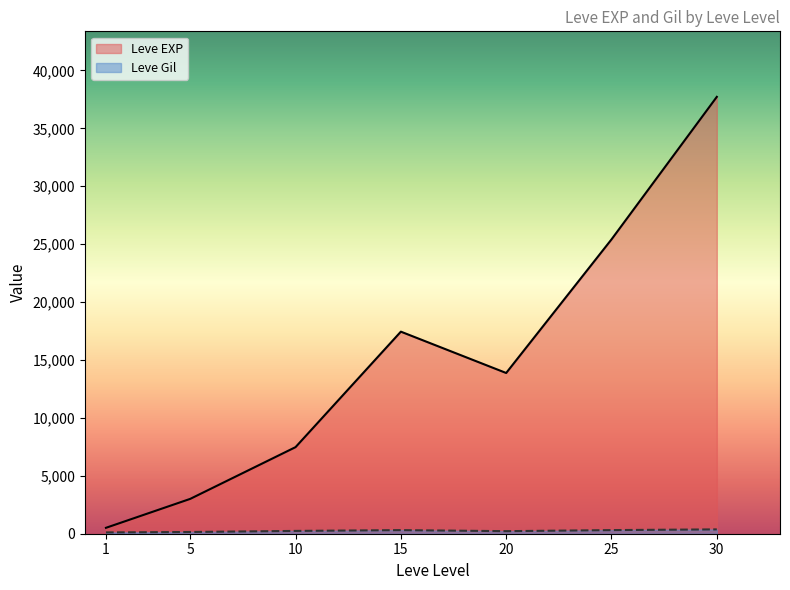

Which series has the largest total across all categories?

Leve EXP